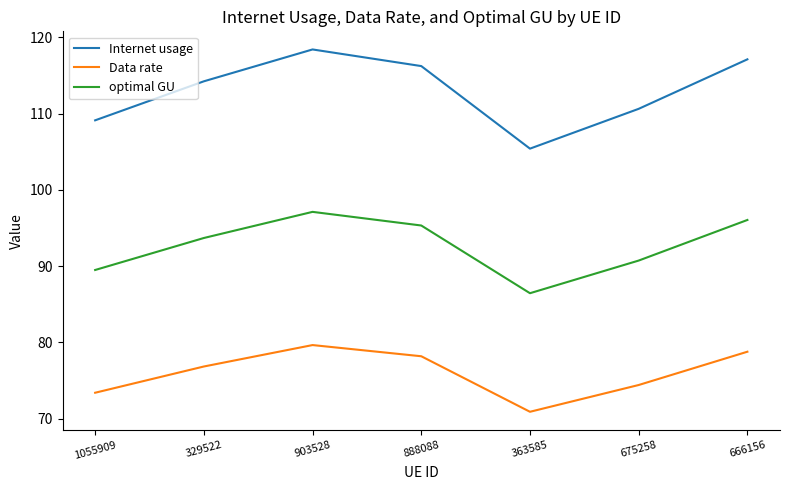

List the series in order of their peak value, highest first.

Internet usage, optimal GU, Data rate